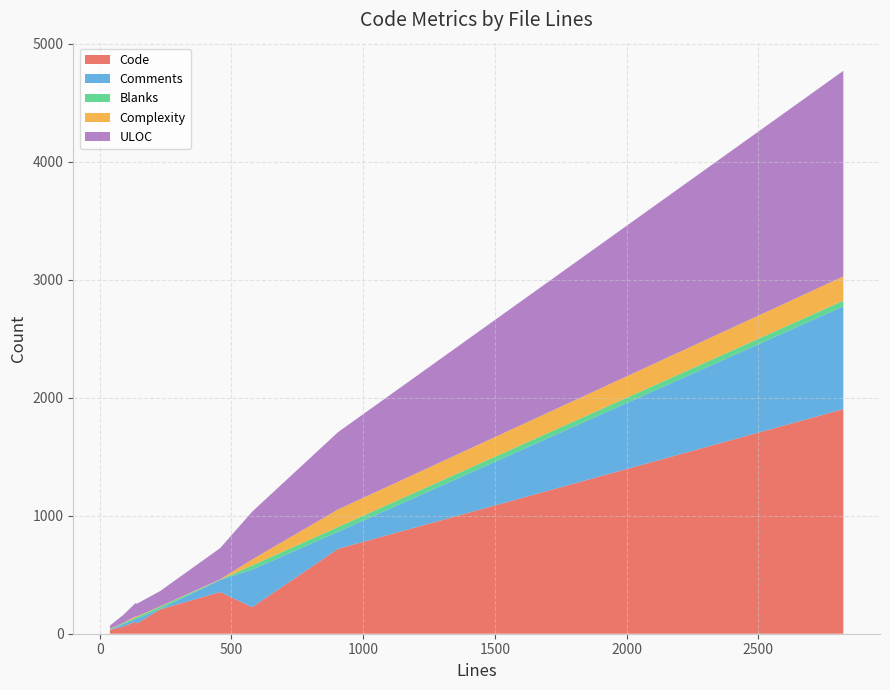

Reading left to right, list all the values displayed in this chart.

Code: 87	206	720	353	101	33	1904	225	60
Comments: 40	4	144	103	22	0	871	319	20
Blanks: 15	19	41	1	12	6	48	35	9
Complexity: 5	3	149	4	11	2	206	51	2
ULOC: 108	129	655	264	112	28	1743	405	67